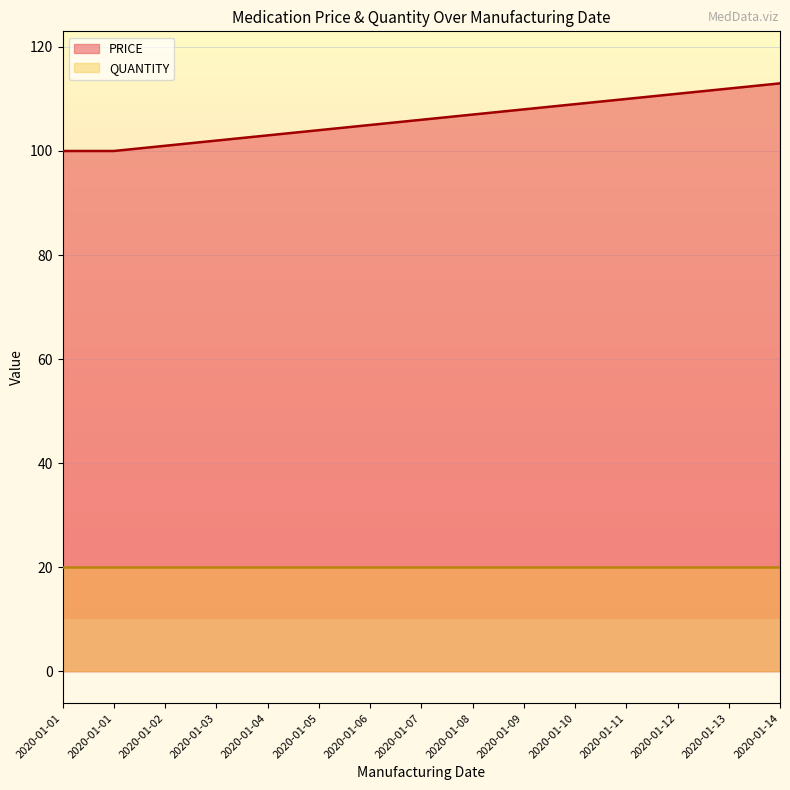

What is the change in value from 2020-01-01 to 2020-01-12?

+11